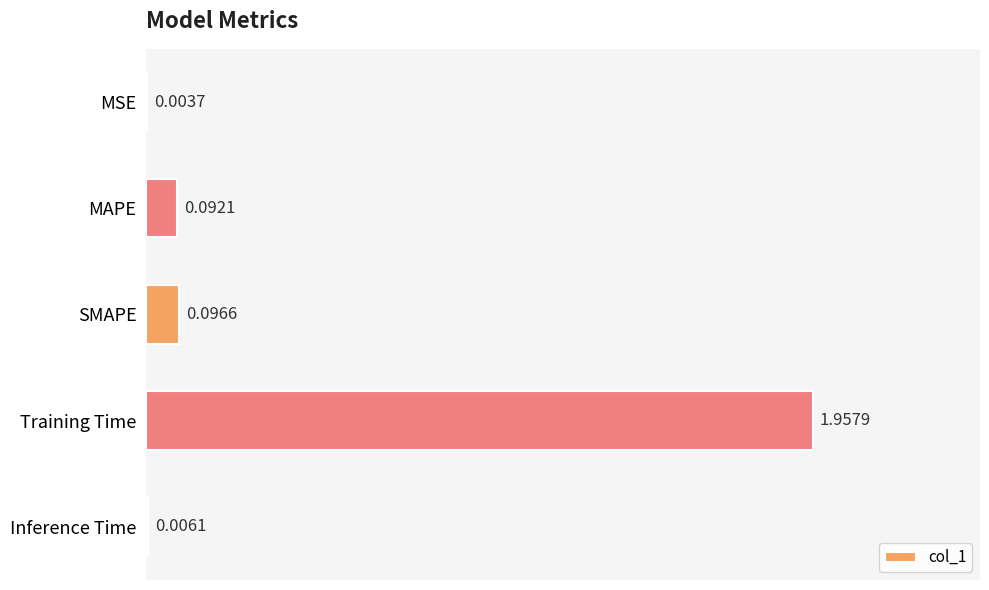

Are the bars horizontal?

Yes